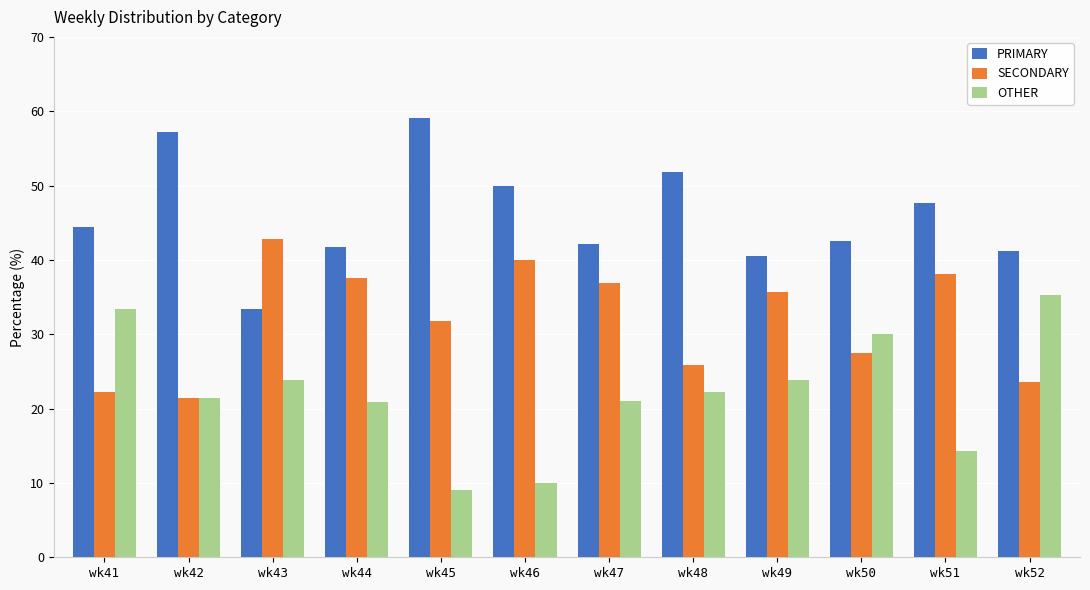

How many groups of bars are there?

12